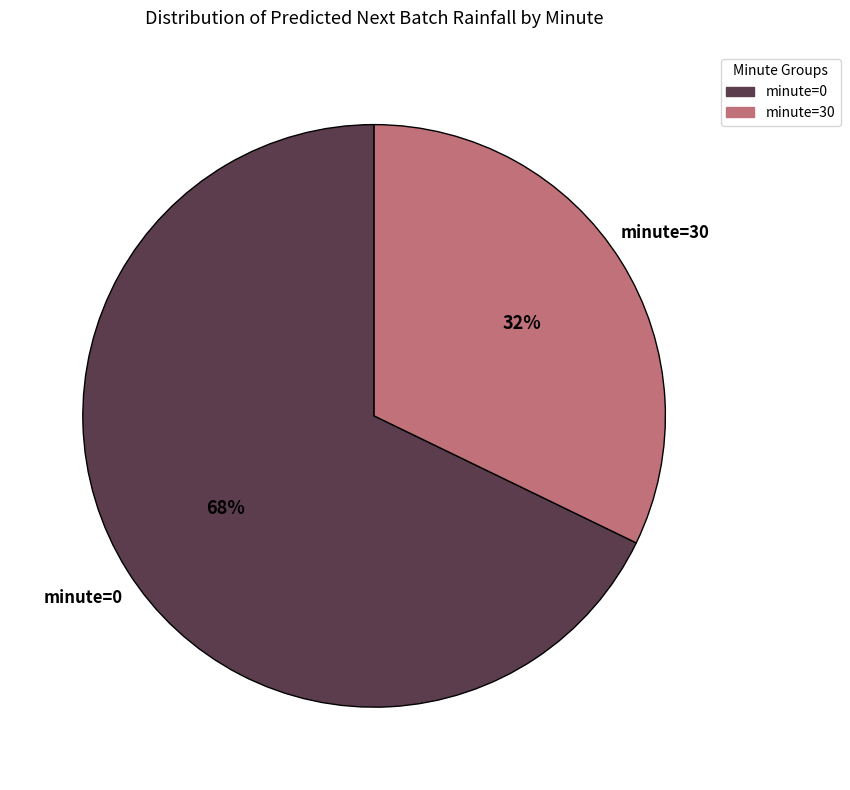

Which category accounts for the majority?

minute=0